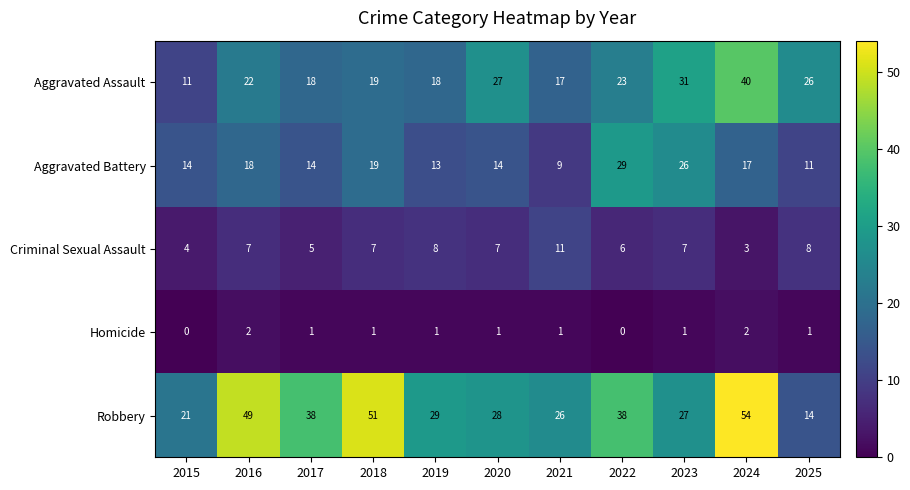

What is the sum of all Homicide values?

11